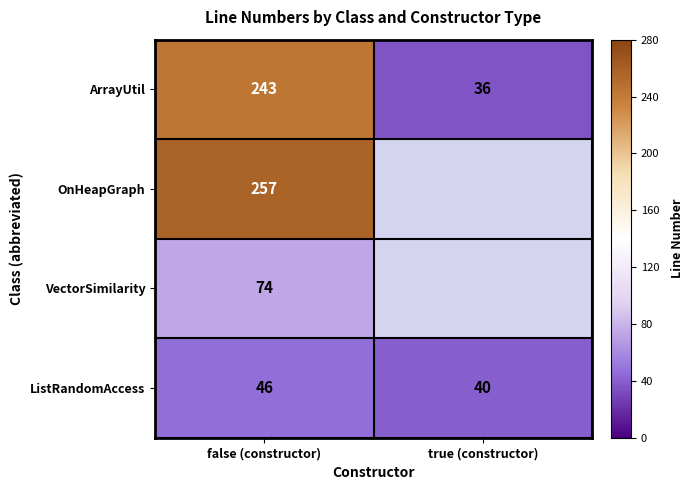

True or false: ListRandomAccess has a value of 21 at true (constructor).

False